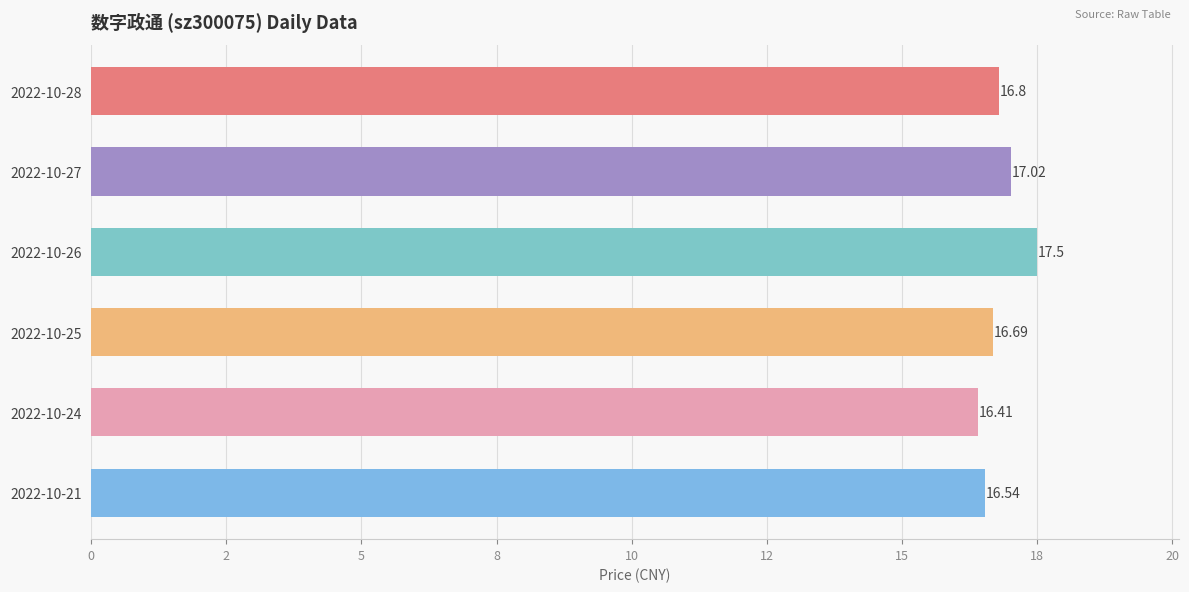

Where is the data nearest to the value 16?

2022-10-24